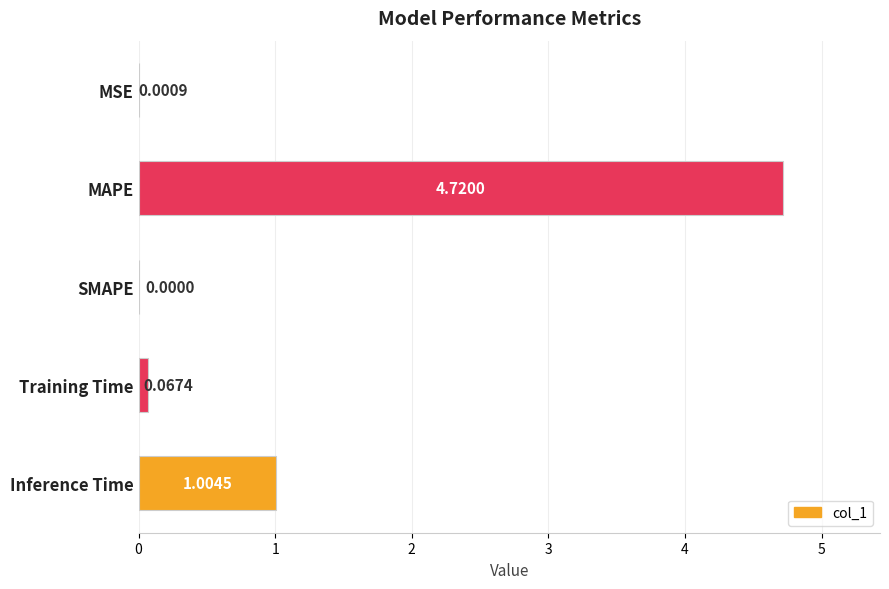

What is the change in value from Training Time to Inference Time?

+0.9